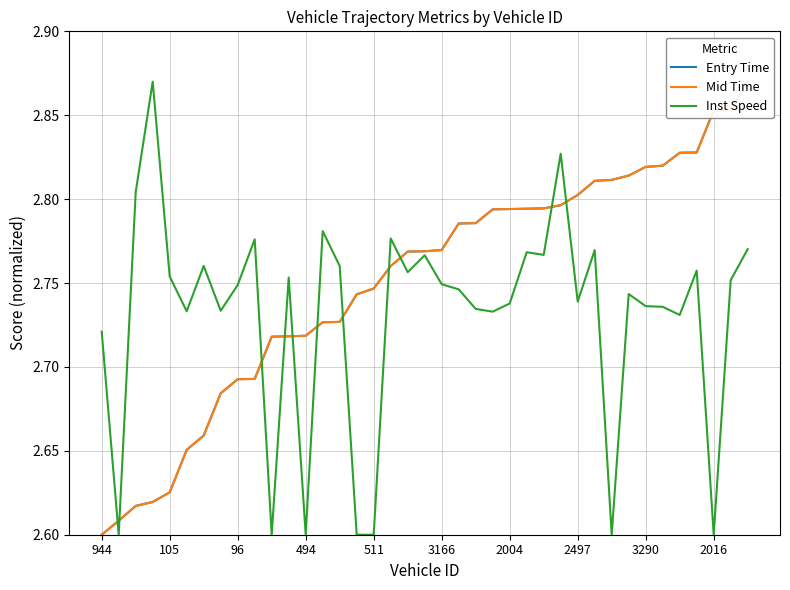

Reading left to right, list all the values displayed in this chart.

Entry Time: 2.6	2.6	2.6	2.6	2.6	2.7	2.7	2.7	2.7	2.7	2.7	2.7	2.7	2.7	2.7	2.7	2.7	2.8	2.8	2.8	2.8	2.8	2.8	2.8	2.8	2.8	2.8	2.8	2.8	2.8	2.8	2.8	2.8	2.8	2.8	2.8	2.9	2.9	2.9
Mid Time: 2.6	2.6	2.6	2.6	2.6	2.7	2.7	2.7	2.7	2.7	2.7	2.7	2.7	2.7	2.7	2.7	2.7	2.8	2.8	2.8	2.8	2.8	2.8	2.8	2.8	2.8	2.8	2.8	2.8	2.8	2.8	2.8	2.8	2.8	2.8	2.8	2.9	2.9	2.9
Inst Speed: 2.7	2.6	2.8	2.9	2.8	2.7	2.8	2.7	2.7	2.8	2.6	2.8	2.6	2.8	2.8	2.6	2.6	2.8	2.8	2.8	2.7	2.7	2.7	2.7	2.7	2.8	2.8	2.8	2.7	2.8	2.6	2.7	2.7	2.7	2.7	2.8	2.6	2.8	2.8